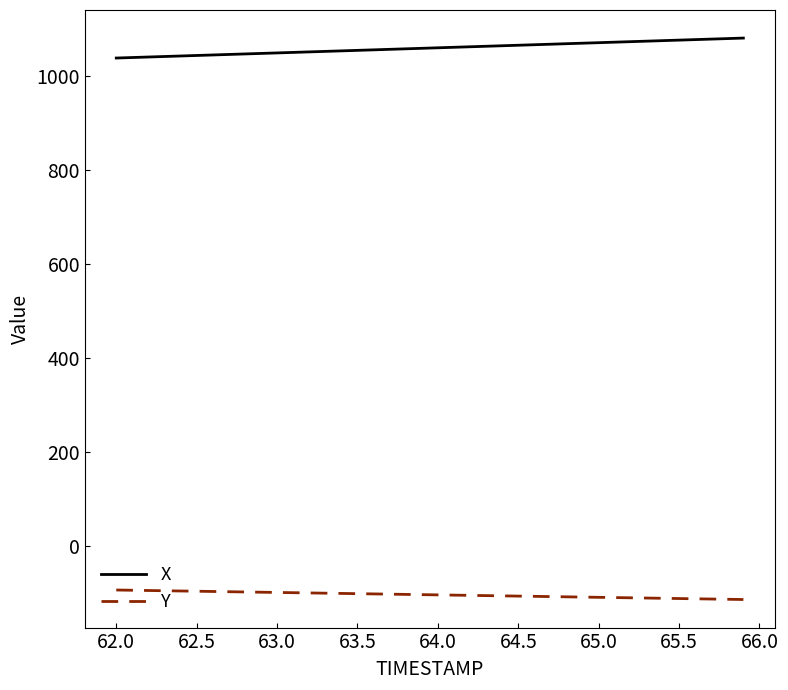

Rank the series by their average value, from highest to lowest.

X, Y